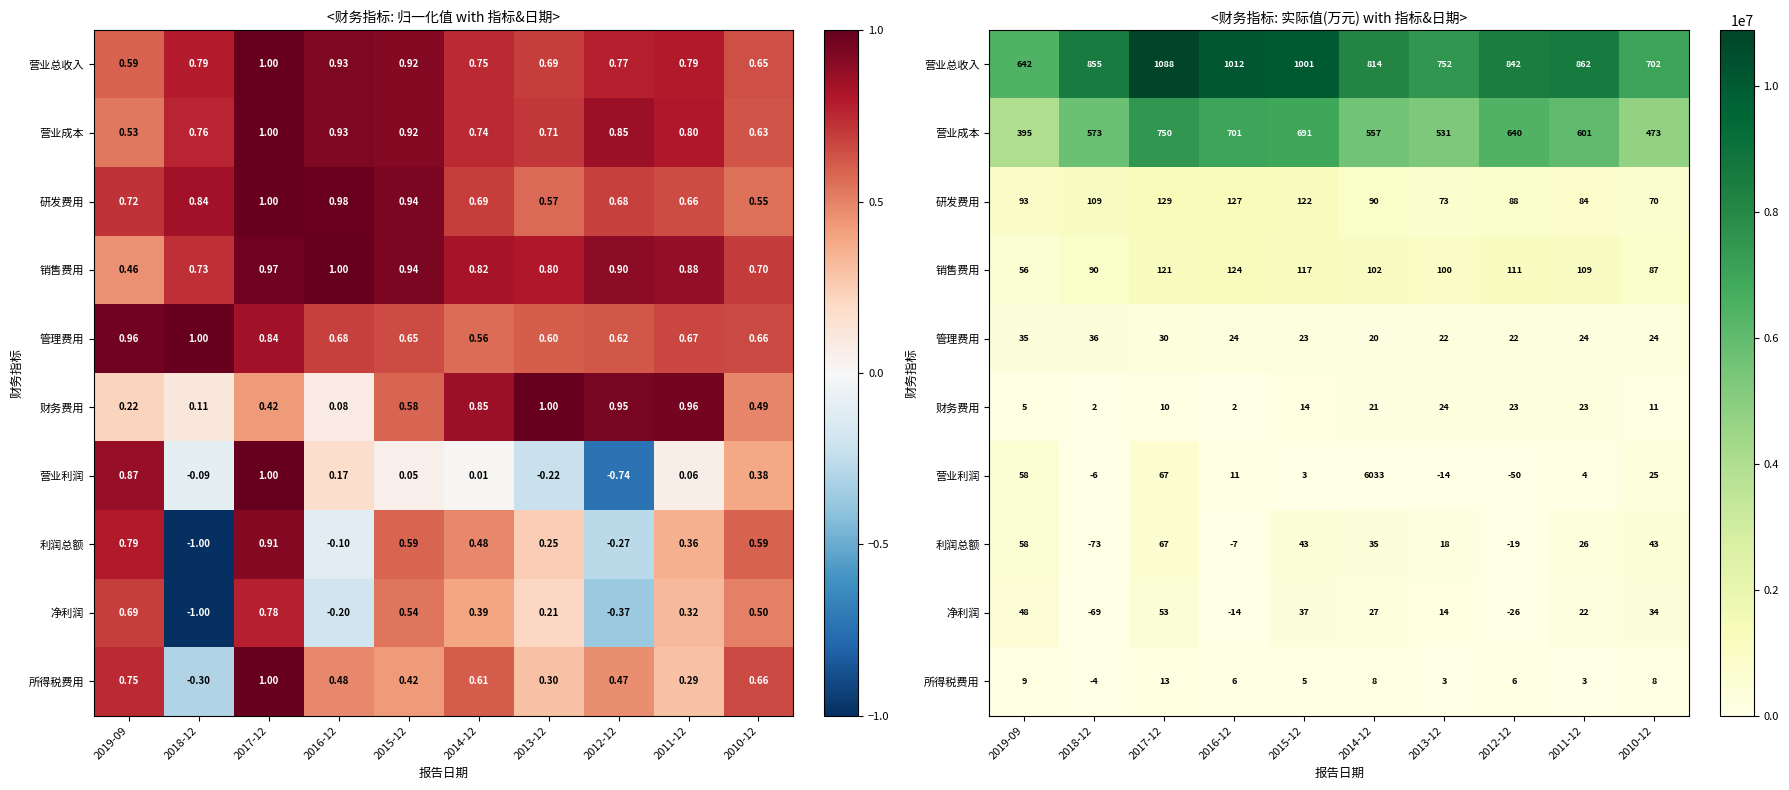

What is the spread (max minus min) of values at 2010-12?

6938015